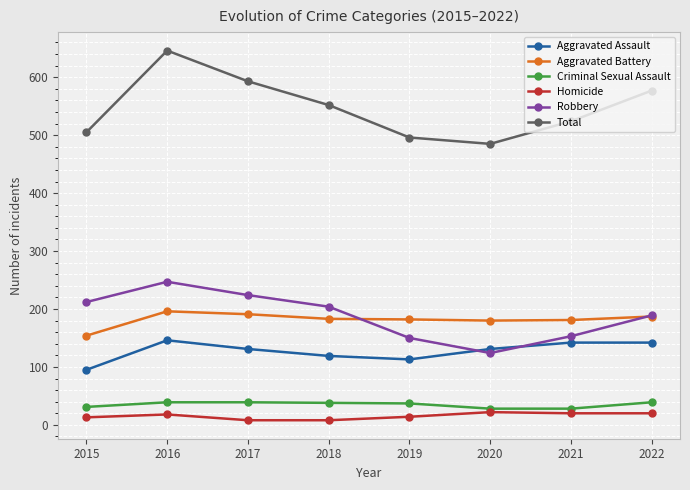

How many interior local valleys does the Total series have?

1